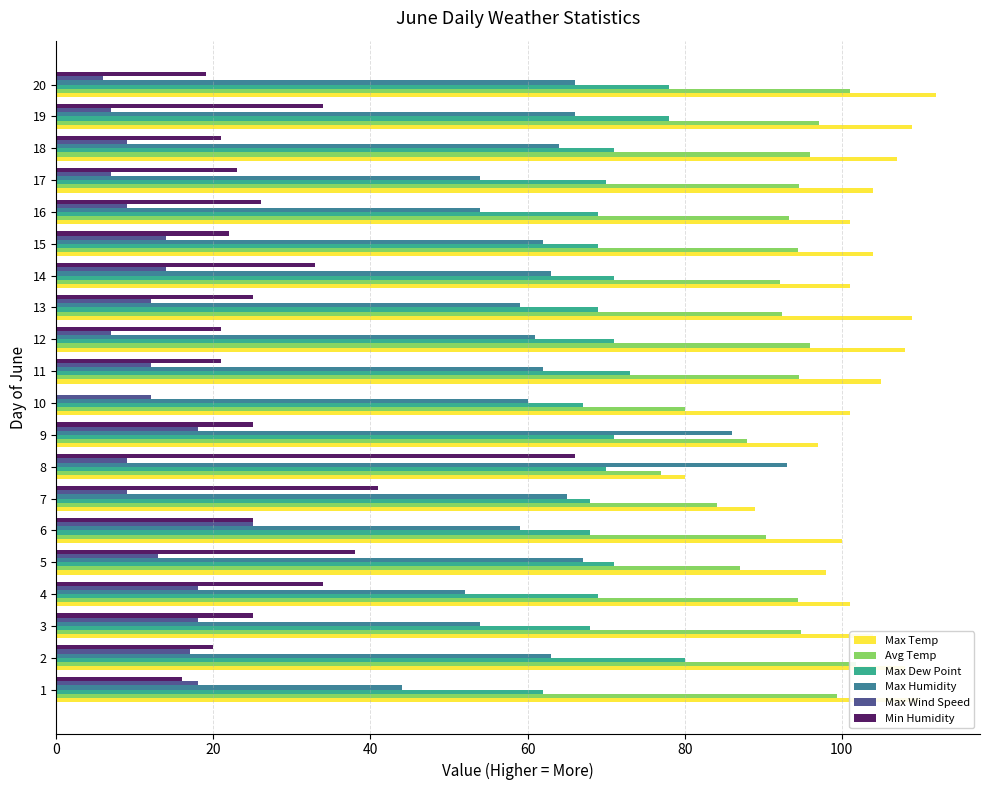

How many values in the Min Humidity series exceed 25?

7